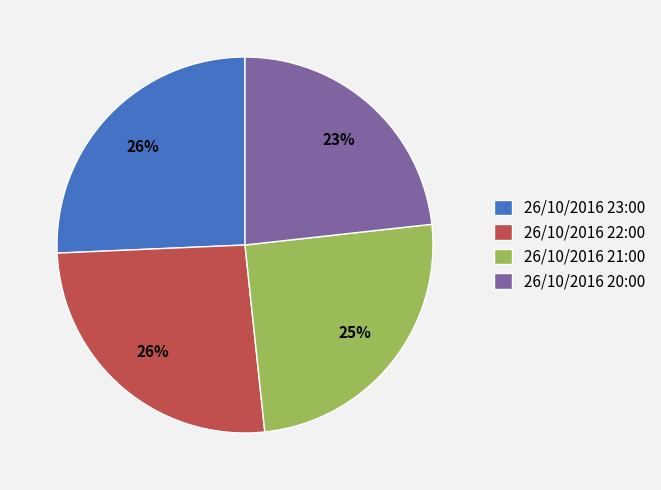

What is the ratio of the value at 26/10/2016 21:00 to the value at 26/10/2016 23:00?

1.0